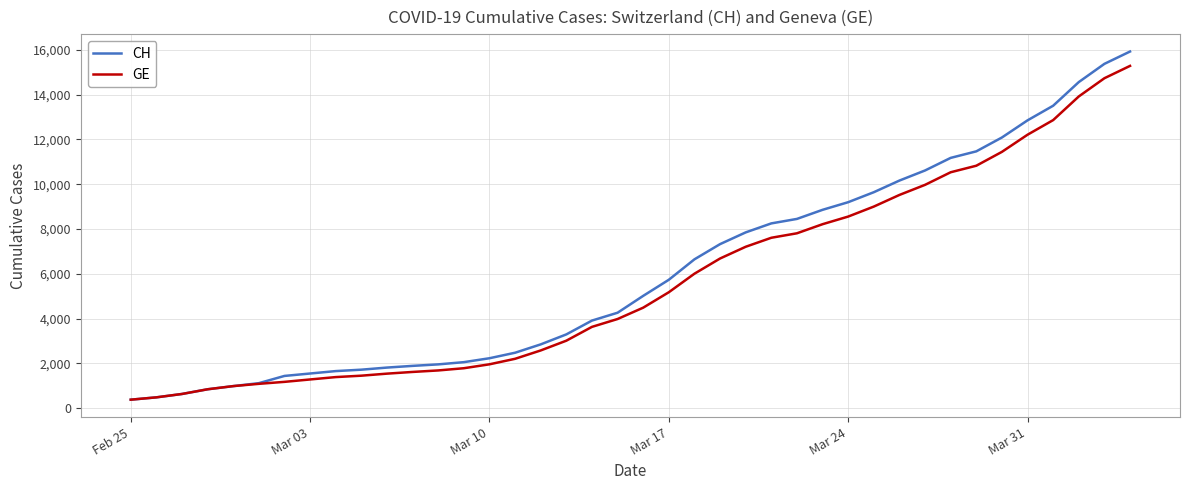

What is the highest value of the GE series?

15284